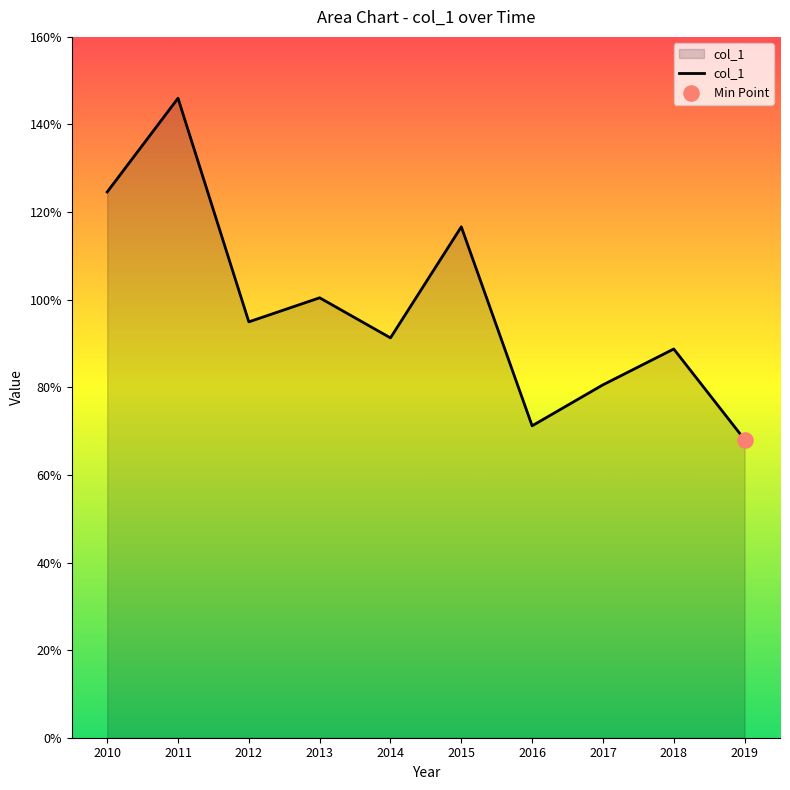

What is the change in value from 2011 to 2019?

-0.8